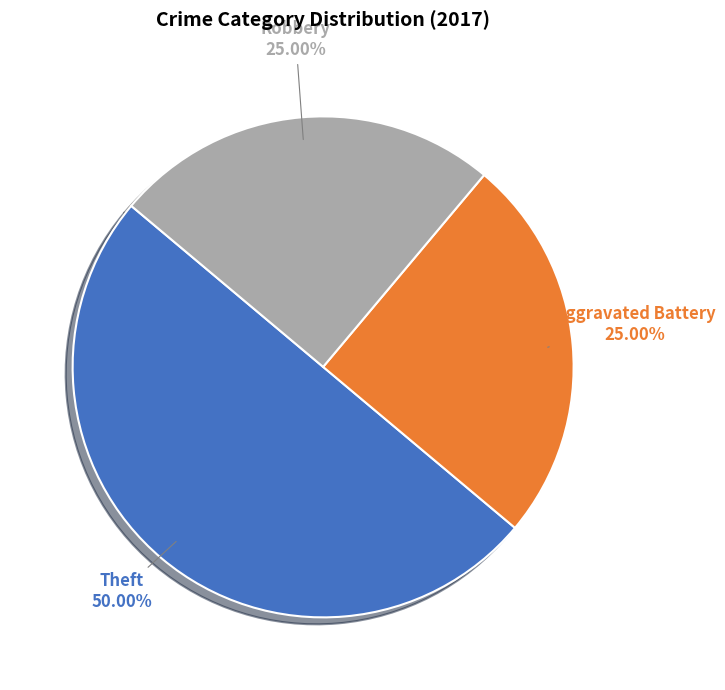

Which has a higher value, Theft or Robbery?

Theft